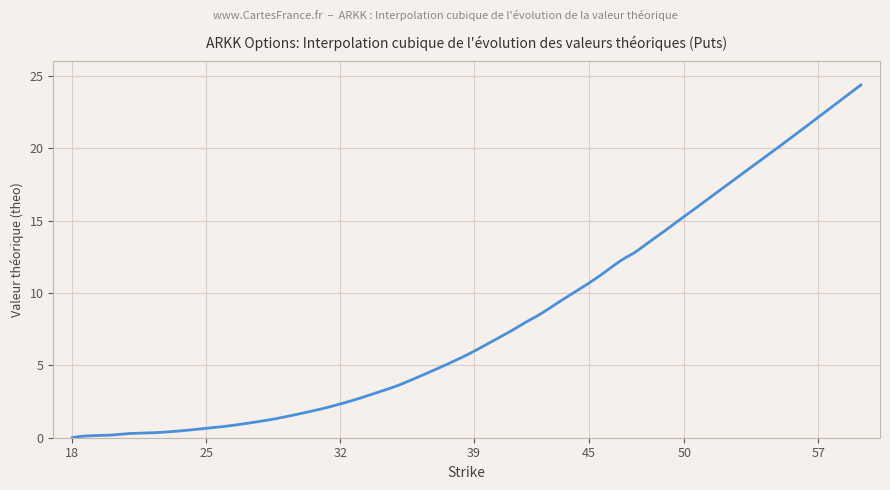

What is the greatest value displayed?

24.4